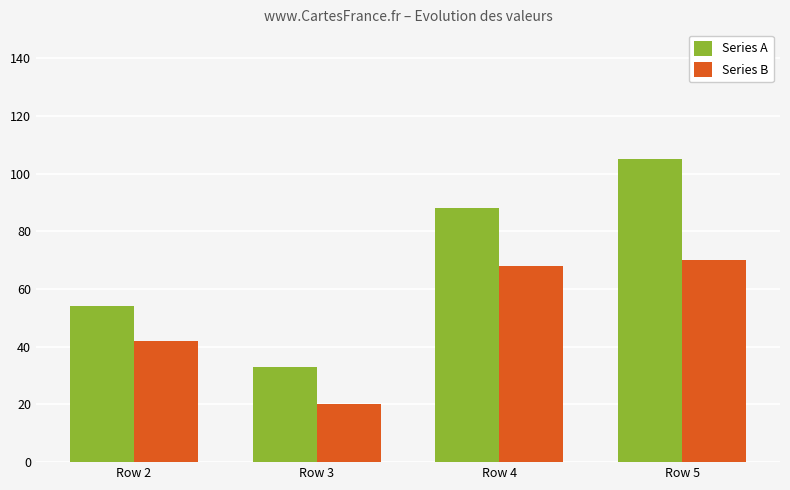

Read the Series A value at Row 5.

105